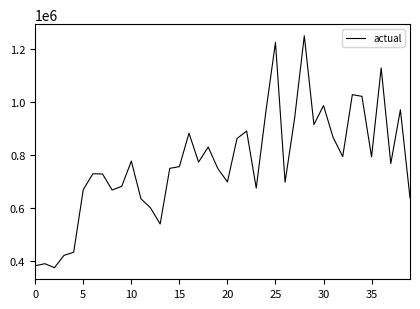

What is the difference between the maximum and minimum values?

872946.6